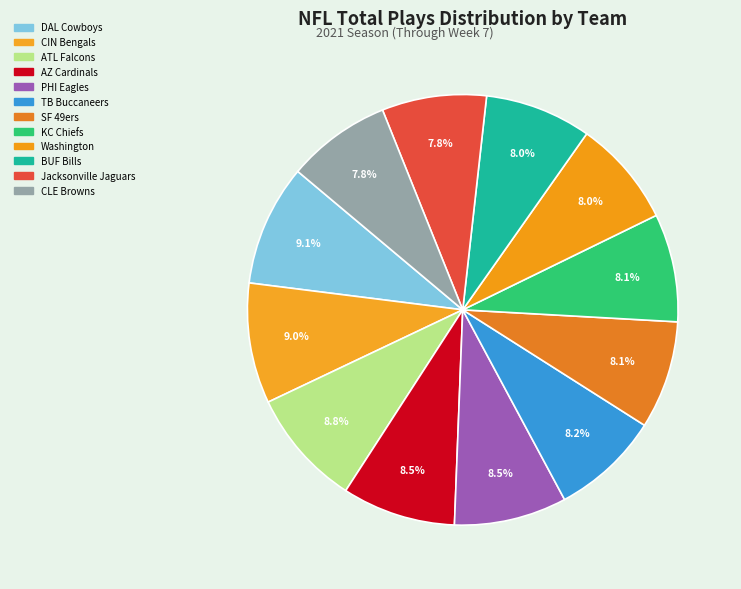

Count the number of slices in the pie.

12